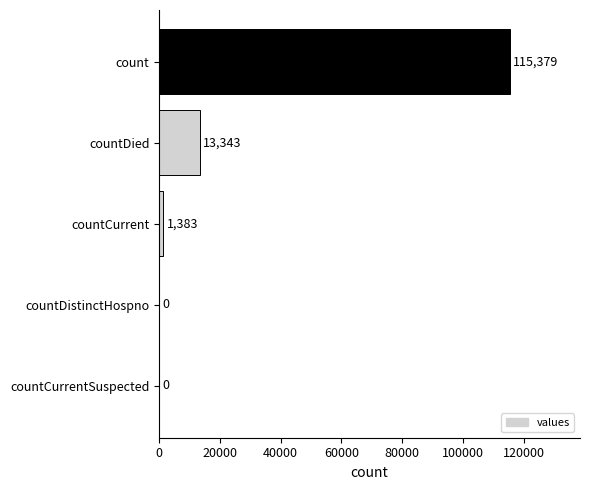

What is the sum of the values at countDied and countCurrent?

14726